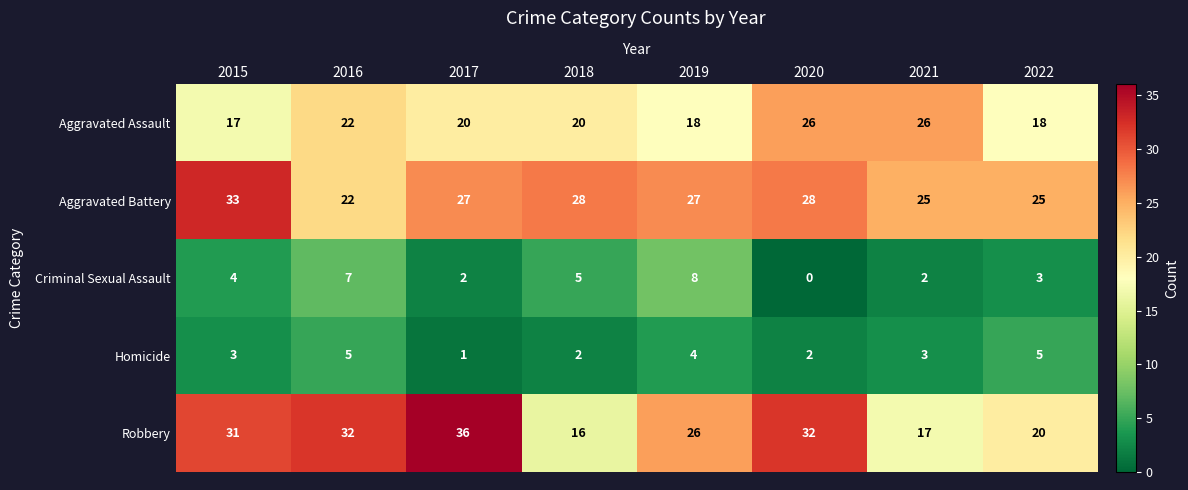

What is the maximum value shown in the chart?

36